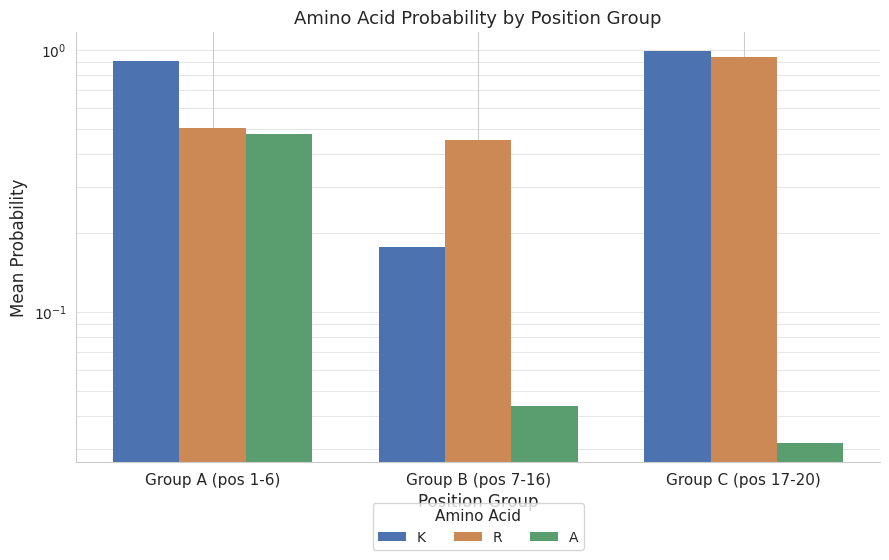

Is it true that K equals 0.3 at Group A (pos 1-6)?

False